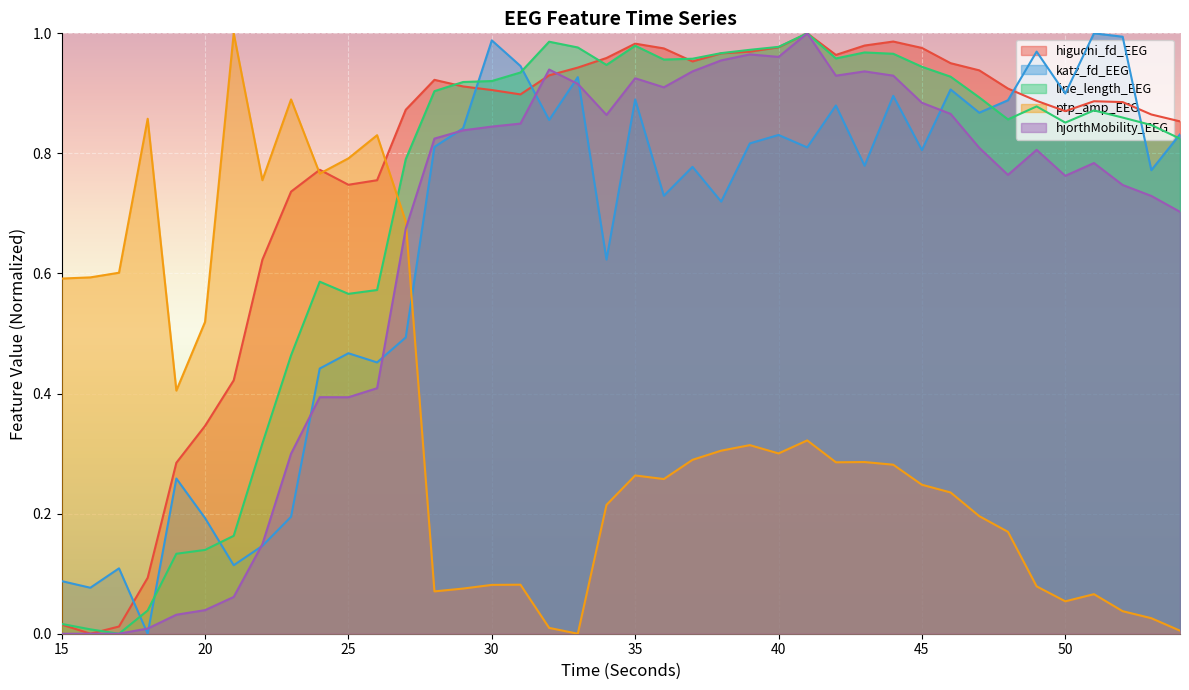

Reading left to right, transcribe all the data shown in this chart.

higuchi_fd_EEG: 15=0.0	16=0.0	17=0.0	18=0.1	19=0.3	20=0.3	21=0.4	22=0.6	23=0.7	24=0.8	25=0.7	26=0.8	27=0.9	28=0.9	29=0.9	30=0.9	31=0.9	32=0.9	33=0.9	34=1.0	35=1.0	36=1.0	37=1.0	38=1.0	39=1.0	40=1.0	41=1.0	42=1.0	43=1.0	44=1.0	45=1.0	46=1.0	47=0.9	48=0.9	49=0.9	50=0.9	51=0.9	52=0.9	53=0.9	54=0.9
katz_fd_EEG: 15=0.1	16=0.1	17=0.1	18=0.0	19=0.3	20=0.2	21=0.1	22=0.1	23=0.2	24=0.4	25=0.5	26=0.5	27=0.5	28=0.8	29=0.8	30=1.0	31=0.9	32=0.9	33=0.9	34=0.6	35=0.9	36=0.7	37=0.8	38=0.7	39=0.8	40=0.8	41=0.8	42=0.9	43=0.8	44=0.9	45=0.8	46=0.9	47=0.9	48=0.9	49=1.0	50=0.9	51=1.0	52=1.0	53=0.8	54=0.8
line_length_EEG: 15=0.0	16=0.0	17=0.0	18=0.0	19=0.1	20=0.1	21=0.2	22=0.3	23=0.5	24=0.6	25=0.6	26=0.6	27=0.8	28=0.9	29=0.9	30=0.9	31=0.9	32=1.0	33=1.0	34=0.9	35=1.0	36=1.0	37=1.0	38=1.0	39=1.0	40=1.0	41=1.0	42=1.0	43=1.0	44=1.0	45=0.9	46=0.9	47=0.9	48=0.9	49=0.9	50=0.9	51=0.9	52=0.9	53=0.8	54=0.8
ptp_amp_EEG: 15=0.6	16=0.6	17=0.6	18=0.9	19=0.4	20=0.5	21=1.0	22=0.8	23=0.9	24=0.8	25=0.8	26=0.8	27=0.7	28=0.1	29=0.1	30=0.1	31=0.1	32=0.0	33=0.0	34=0.2	35=0.3	36=0.3	37=0.3	38=0.3	39=0.3	40=0.3	41=0.3	42=0.3	43=0.3	44=0.3	45=0.2	46=0.2	47=0.2	48=0.2	49=0.1	50=0.1	51=0.1	52=0.0	53=0.0	54=0.0
hjorthMobility_EEG: 15=0.0	16=0.0	17=0.0	18=0.0	19=0.0	20=0.0	21=0.1	22=0.1	23=0.3	24=0.4	25=0.4	26=0.4	27=0.7	28=0.8	29=0.8	30=0.8	31=0.8	32=0.9	33=0.9	34=0.9	35=0.9	36=0.9	37=0.9	38=1.0	39=1.0	40=1.0	41=1.0	42=0.9	43=0.9	44=0.9	45=0.9	46=0.9	47=0.8	48=0.8	49=0.8	50=0.8	51=0.8	52=0.7	53=0.7	54=0.7